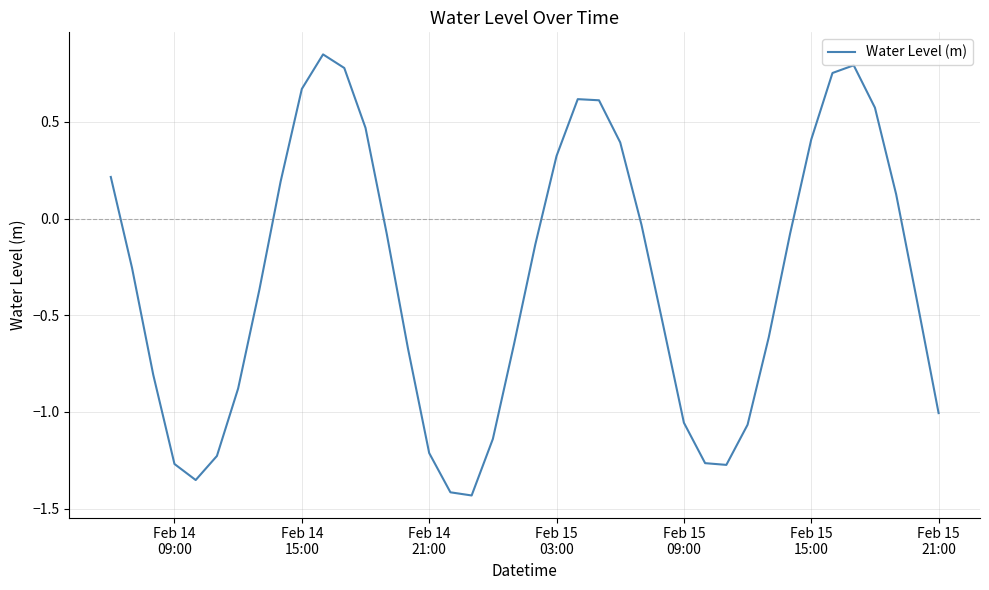

How many interior local peaks (higher than both neighbors) does the data have?

3